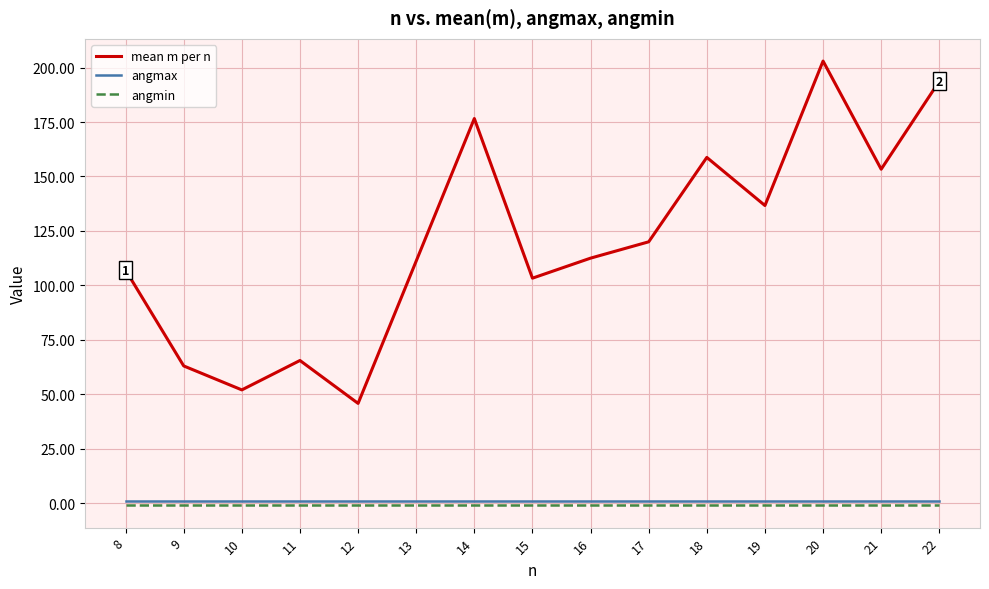

What is the approximate value of angmin at 18?

-1.0